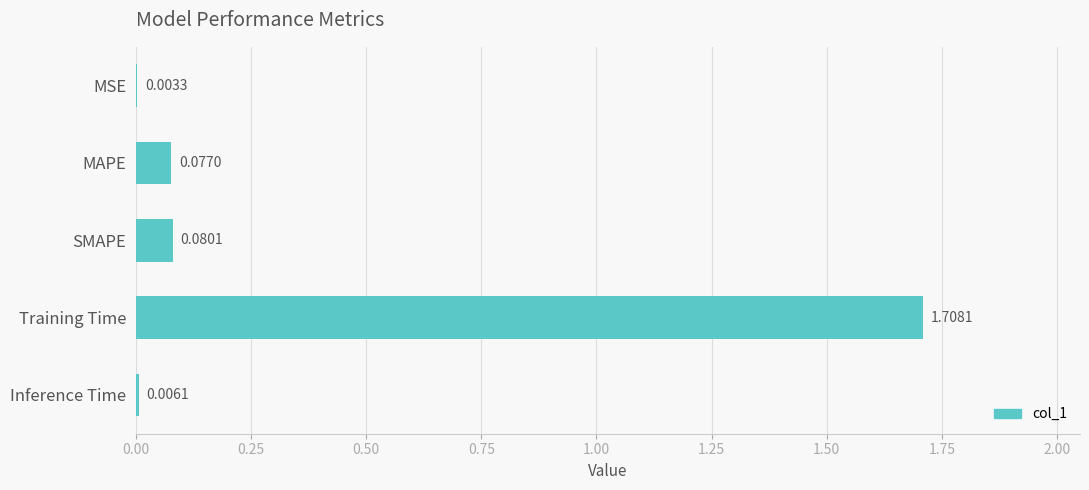

Which has a higher value, Training Time or MSE?

Training Time